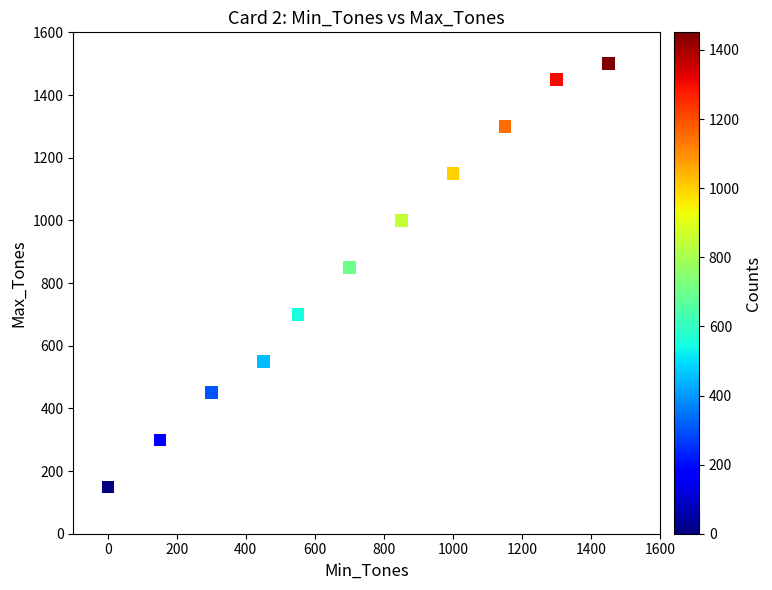

What is the range of Y values (max minus min)?

1350